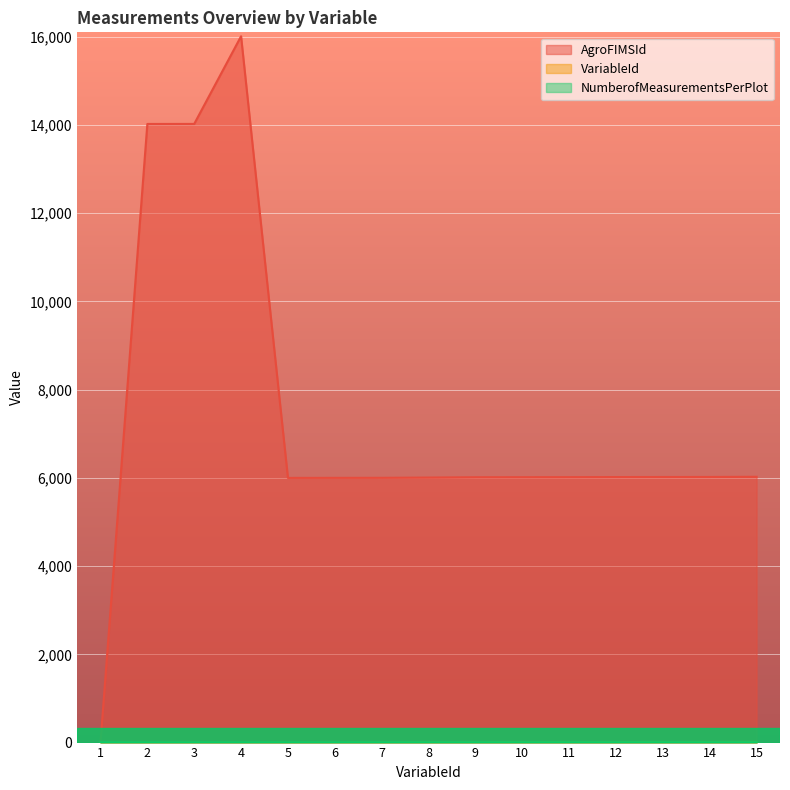

What is the value of the VariableId point at the 2nd from the left?

2